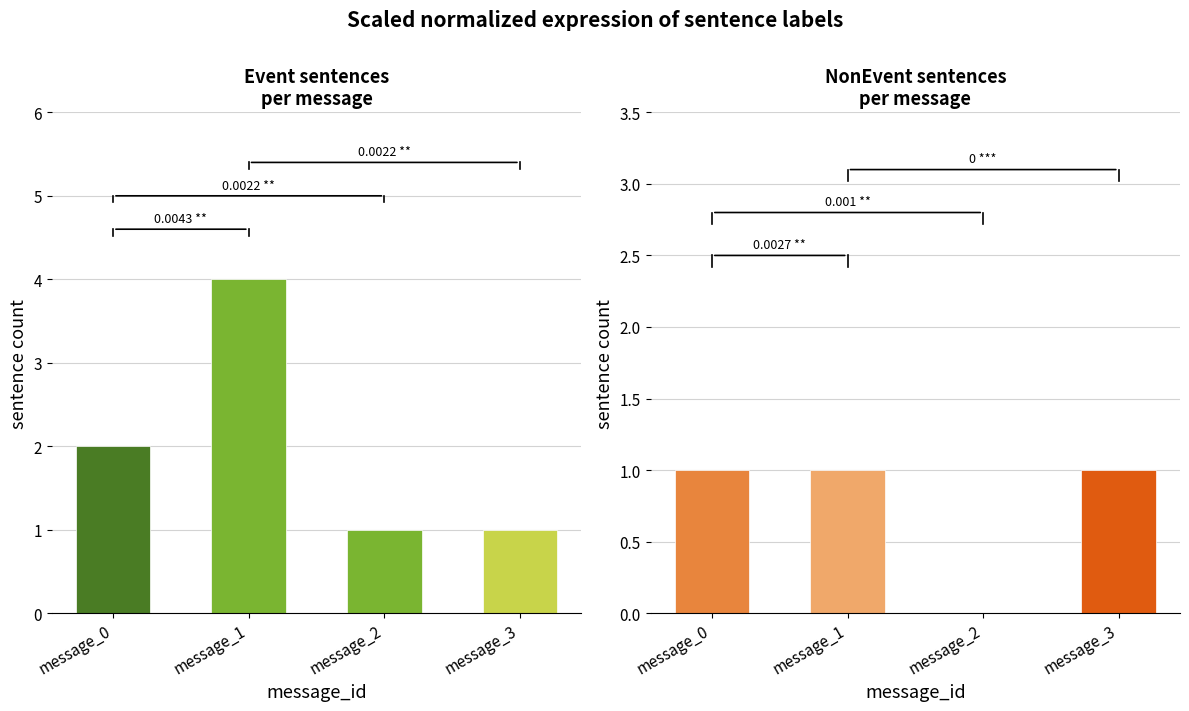

Rank the series by their average value, from lowest to highest.

NonEvent, Event